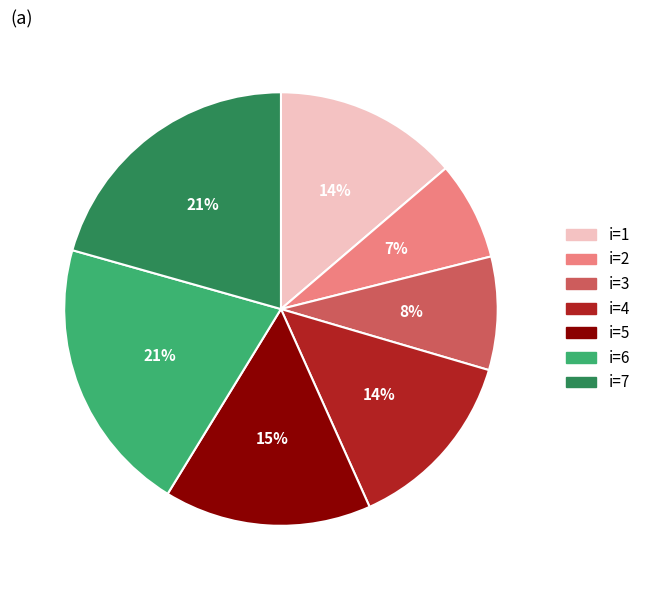

To the nearest percent, what is the average slice percentage?

14%